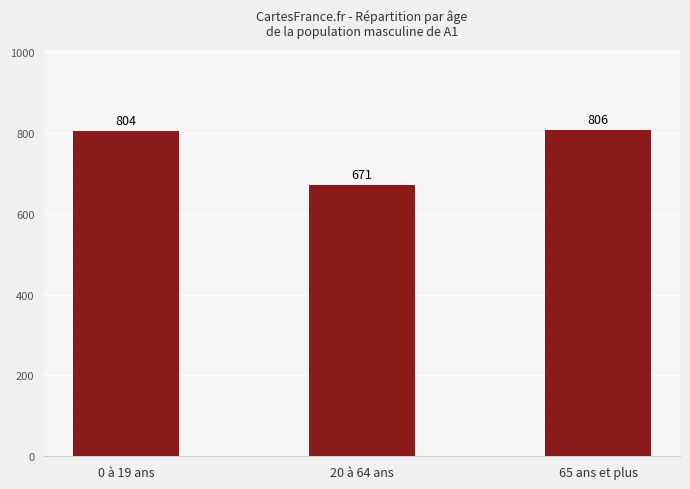

At which label is the value closest to 738?

0 à 19 ans